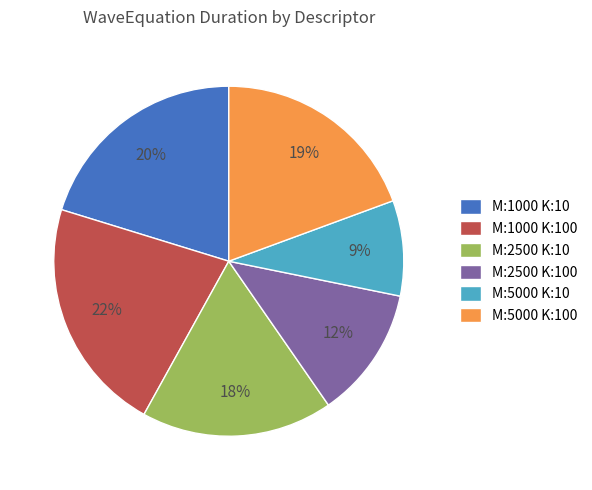

Between M:5000 K:100 and M:2500 K:10, which is larger?

M:5000 K:100